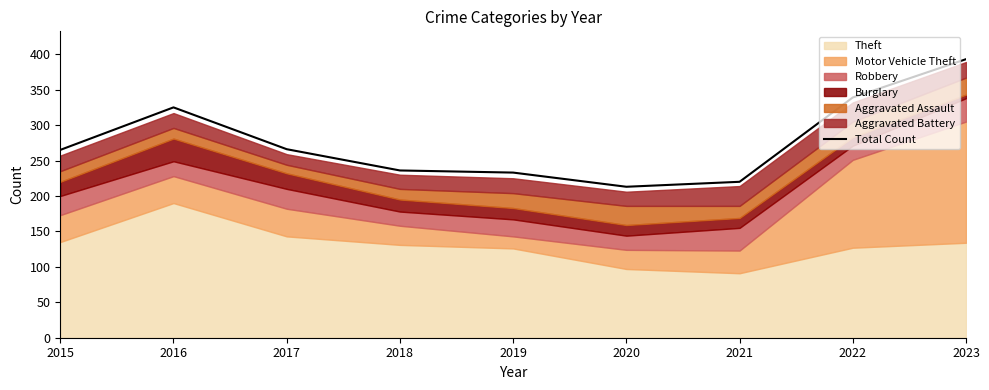

Where is the first local minimum?

2020